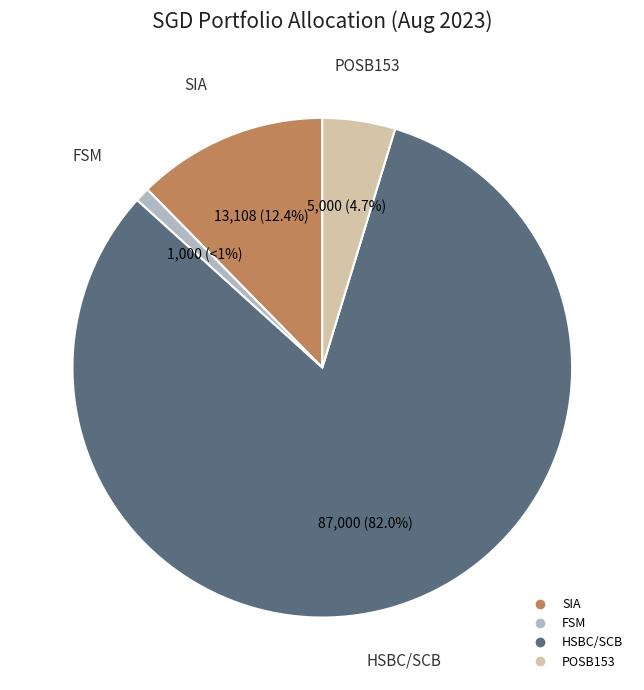

Which slice is the largest?

HSBC/SCB